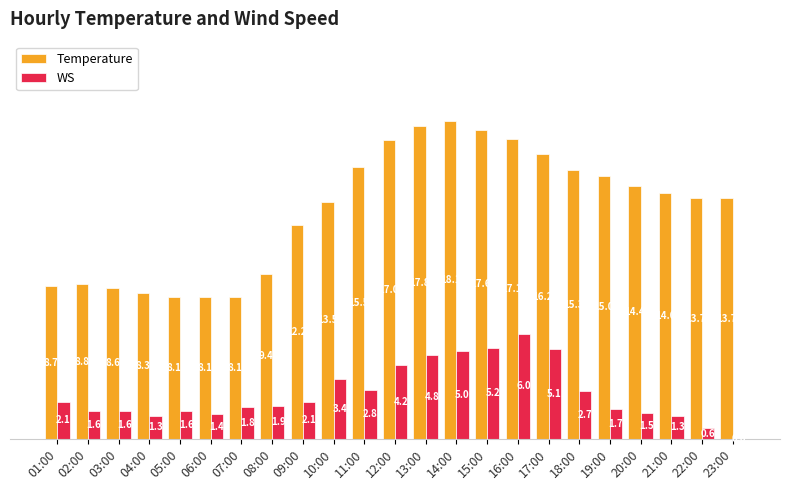

What is the sum of the WS values at 21:00 and 01:00?

3.4